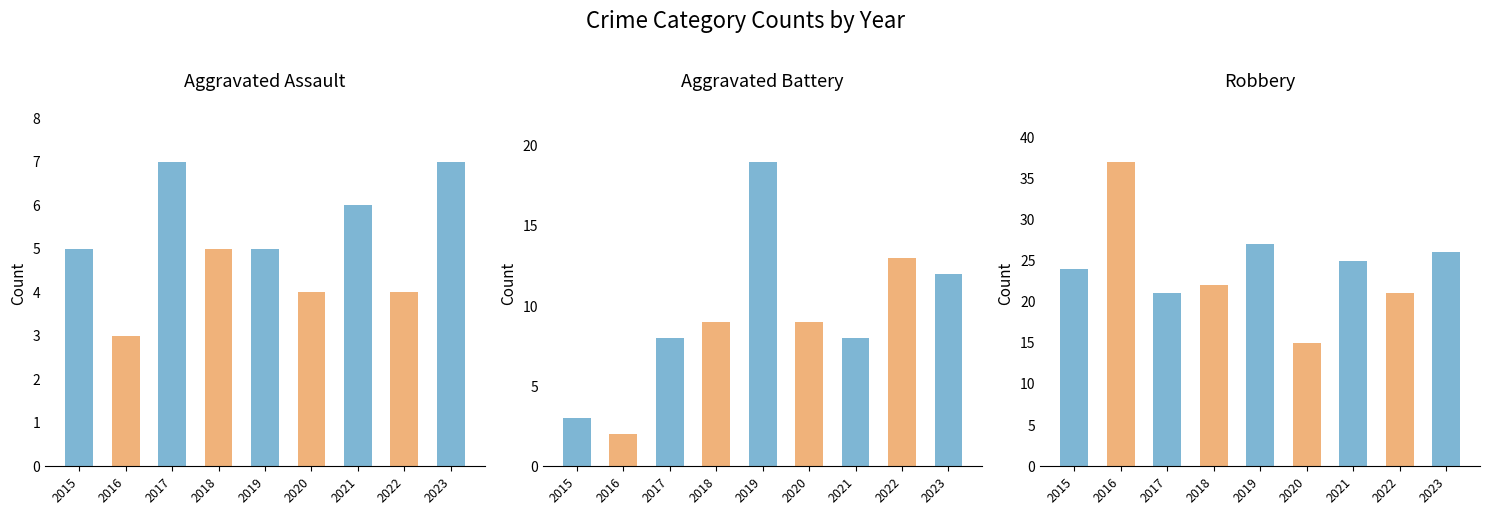

What is the difference between the Robbery values at 2020 and 2023?

11